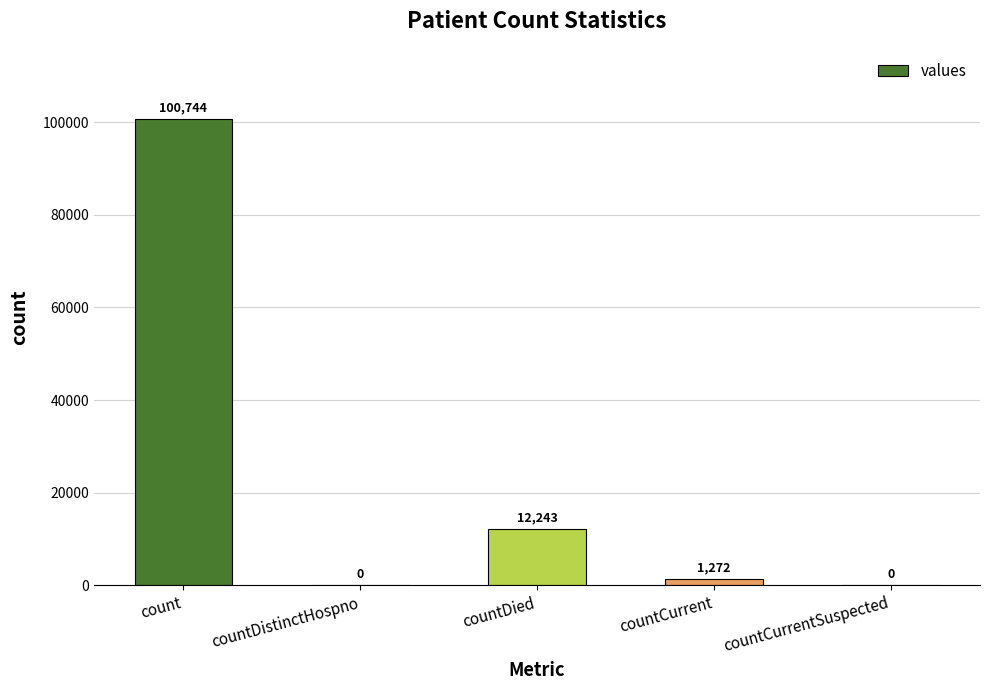

Are the bars grouped side by side (vs. stacked)?

No